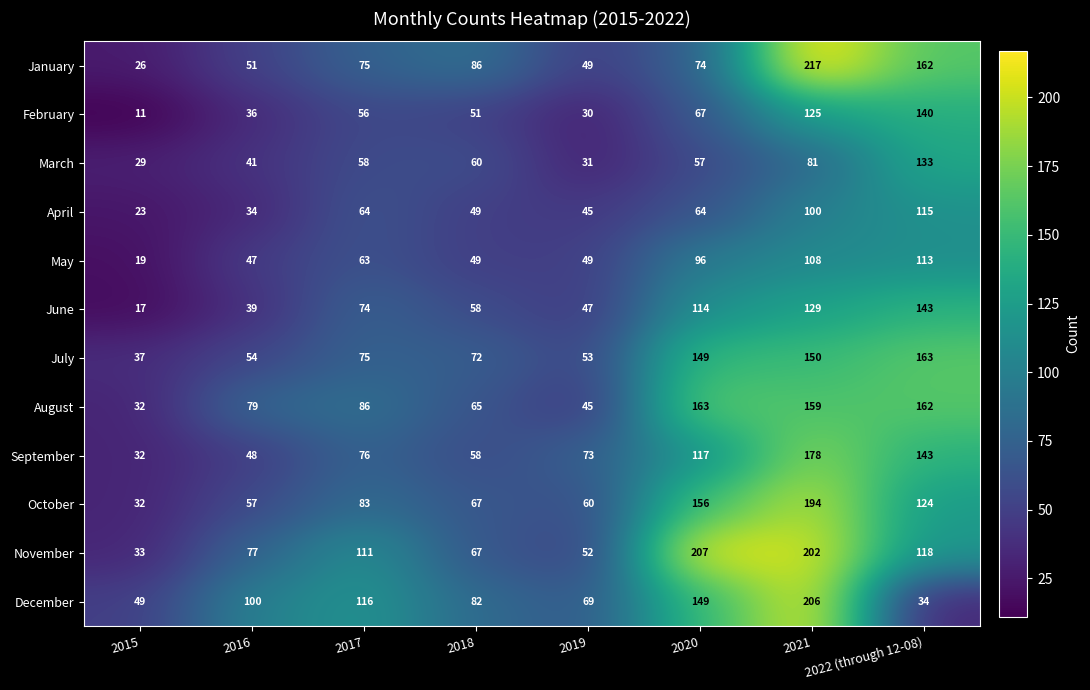

The value of February at 2018 is 51. True or false?

True